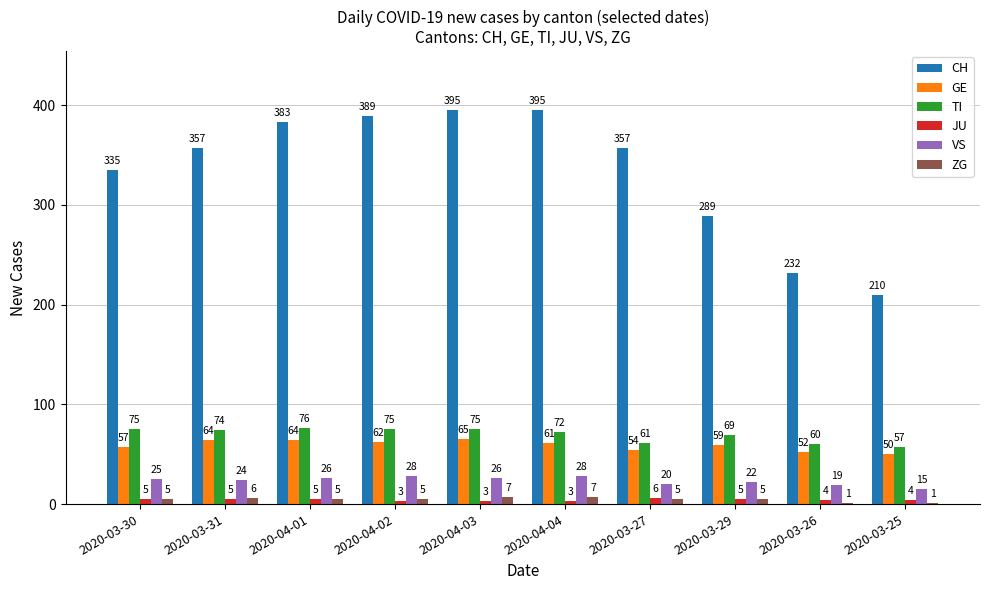

The value of ZG at 2020-03-25 is 1. True or false?

True